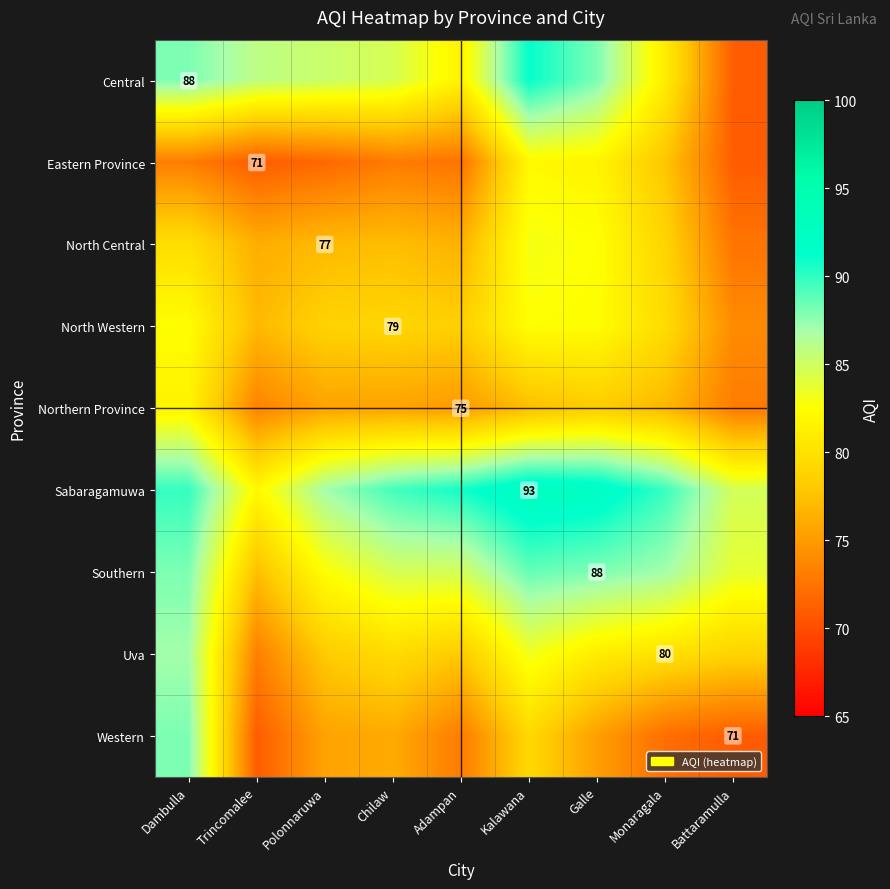

List the series in order of their peak value, lowest first.

Northern Province, Eastern Province, North Western, North Central, Uva, Western, Southern, Central, Sabaragamuwa